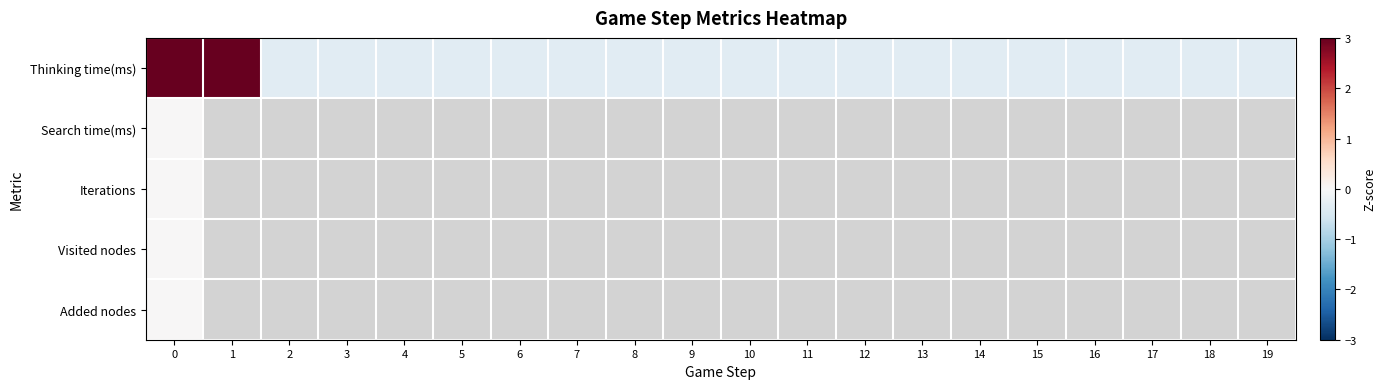

Which series has the widest spread of values?

Thinking time(ms)